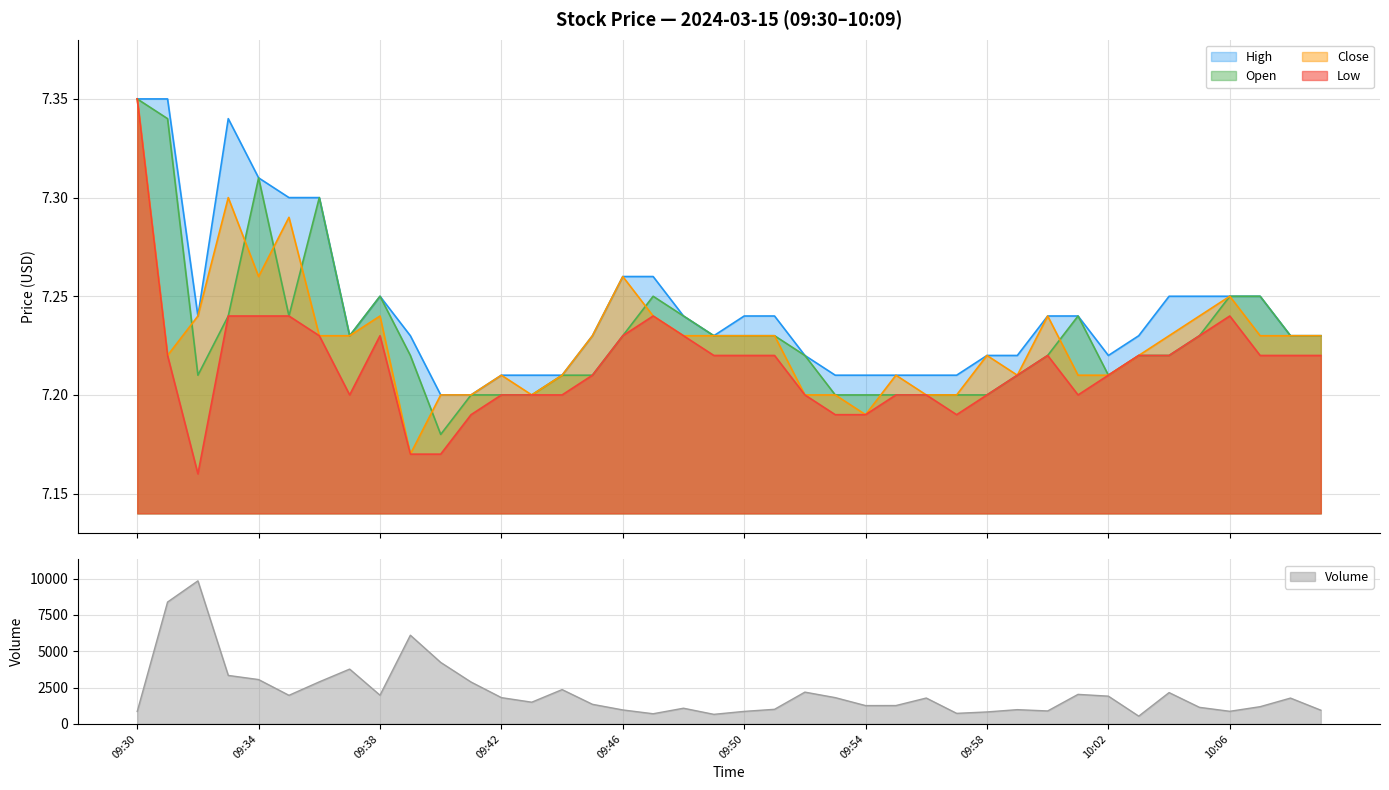

What is the sum of all open values?

289.2